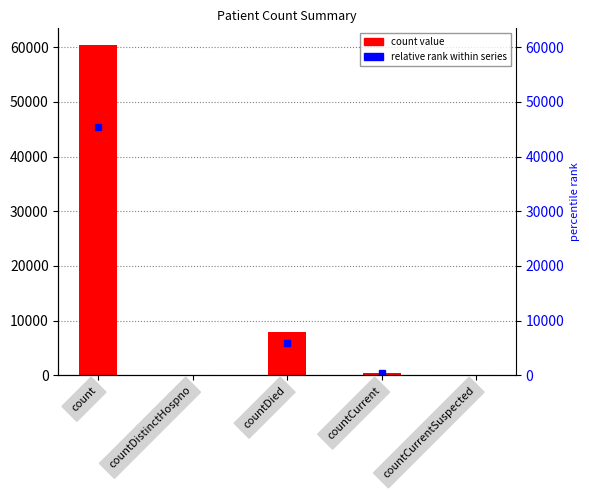

What is the label of the 1st bar from the left?

count